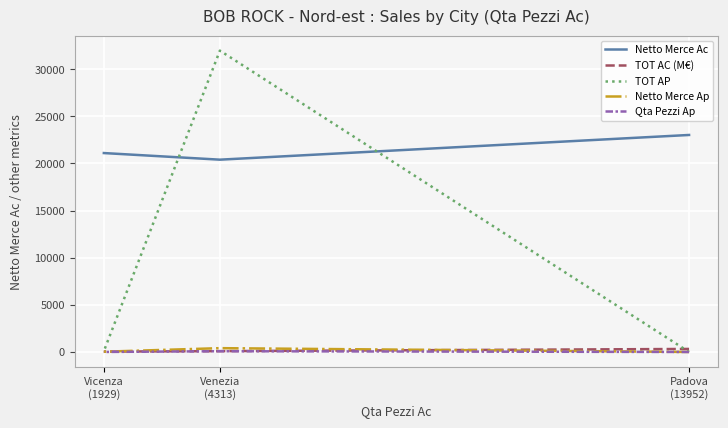

What are all the series names shown in the legend?

Netto Merce Ac, TOT AC (M€), TOT AP, Netto Merce Ap, Qta Pezzi Ap